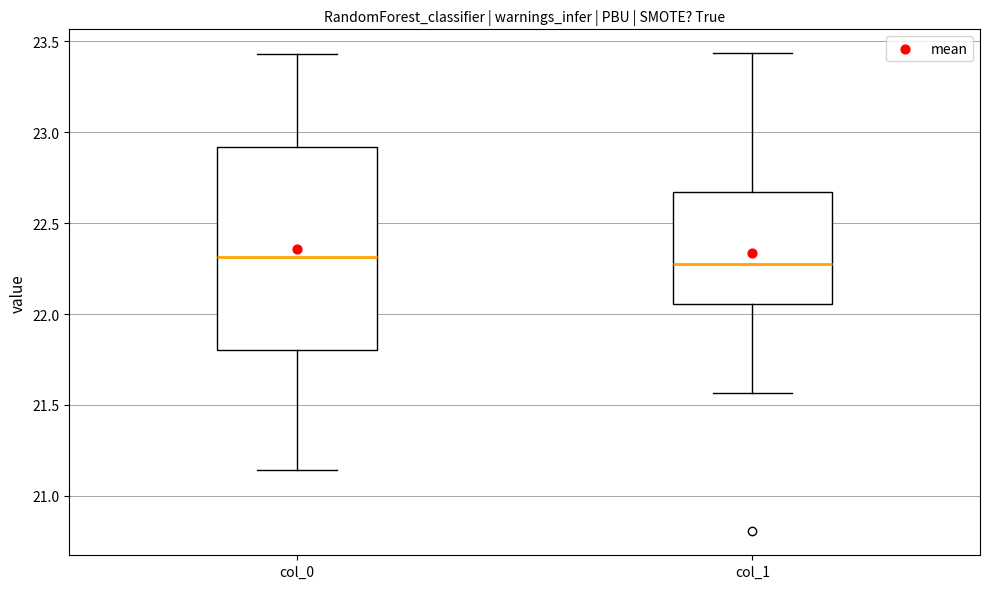

Reading left to right, transcribe this box plot: for each box, give where its median line is, the range the box spans, and where its two whiskers end, as read against the y-axis. The values are not printed on the chart, so give them approximately, as read against the axis.

col_0: median 22.30, box 21.80 to 22.90, whiskers 21.15 to 23.45
col_1: median 22.30, box 22.05 to 22.65, whiskers 21.55 to 23.45